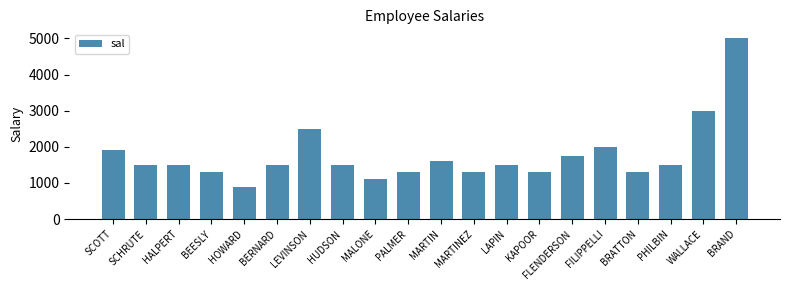

The value at SCOTT is 1900. True or false?

True